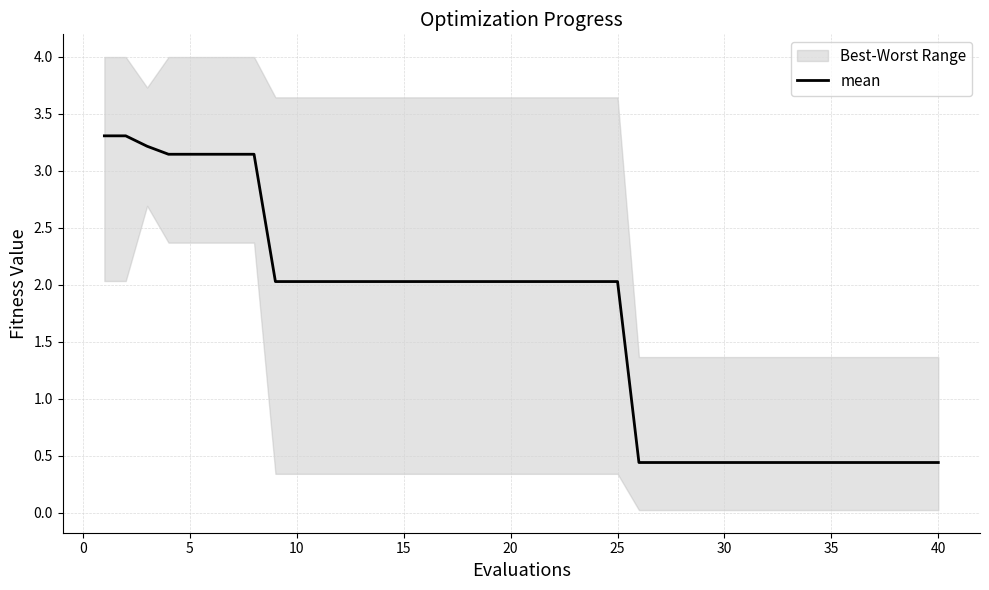

What is the lowest value of the mean series?

0.4